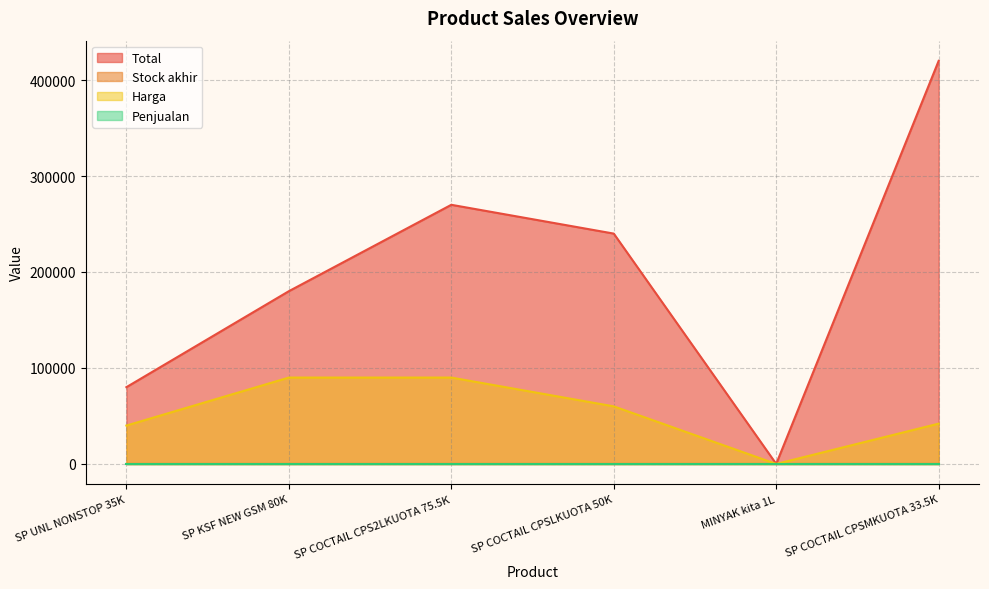

Which series changed the most between SP COCTAIL CPSMKUOTA 33.5K and SP COCTAIL CPSLKUOTA 50K?

Total